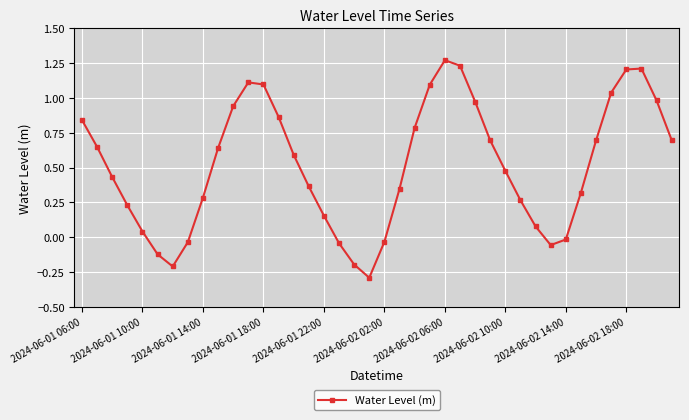

What is the sum of all values?

20.6